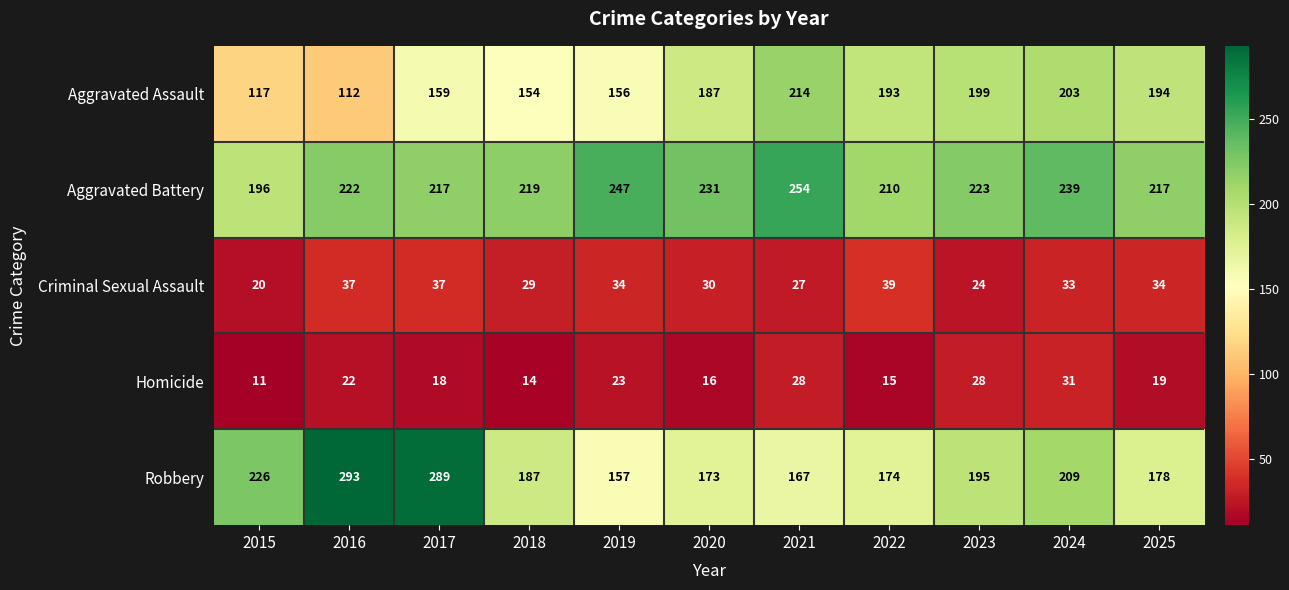

What is the total value across all series at 2024?

715